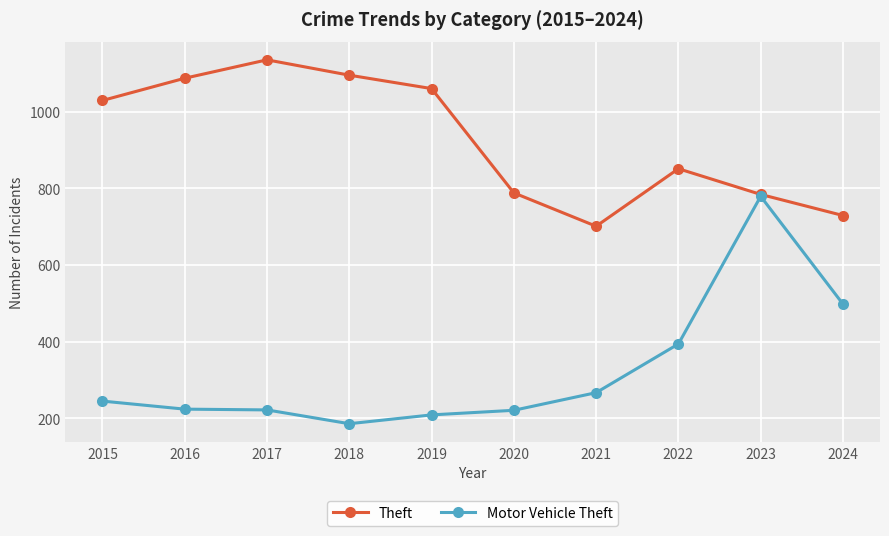

What is the difference between the highest and lowest values at 2022?

457